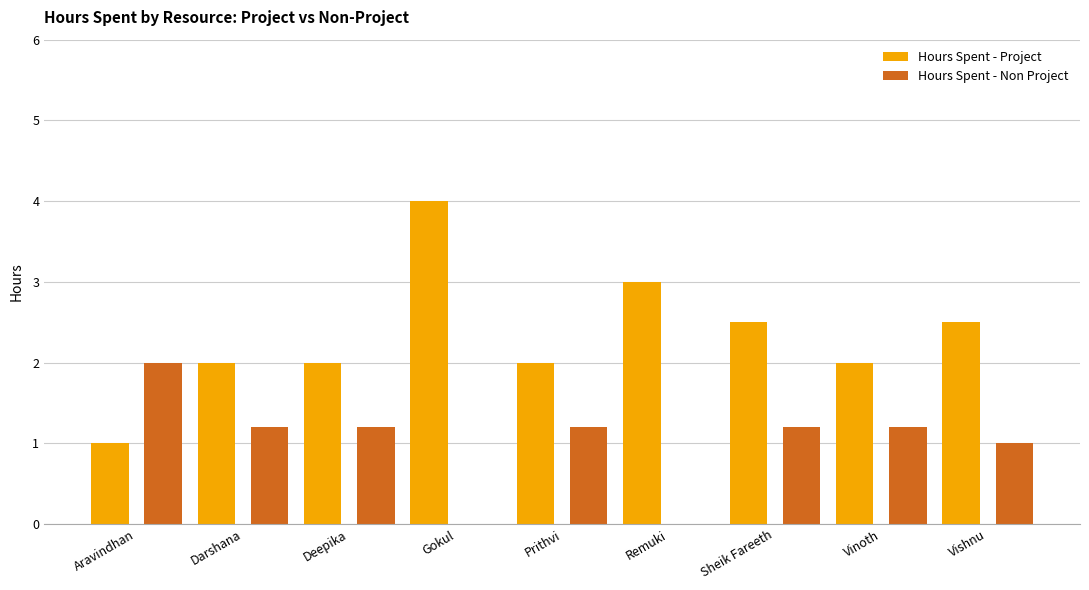

Reading left to right, extract all data points from this chart.

Hours Spent - Project: 1.0	2.0	2.0	4.0	2.0	3.0	2.5	2.0	2.5
Hours Spent - Non Project: 2.0	1.2	1.2	0.0	1.2	0.0	1.2	1.2	1.0